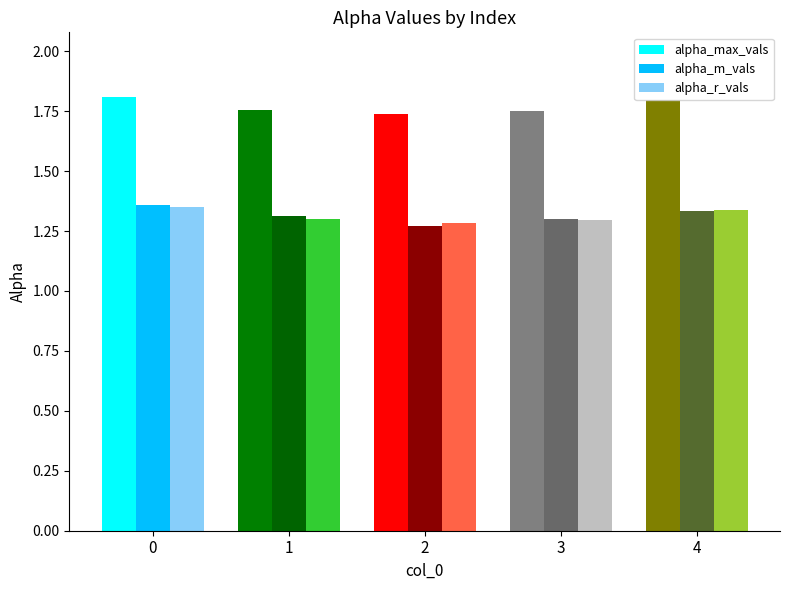

Which series changed the most between 2 and 3?

alpha_m_vals